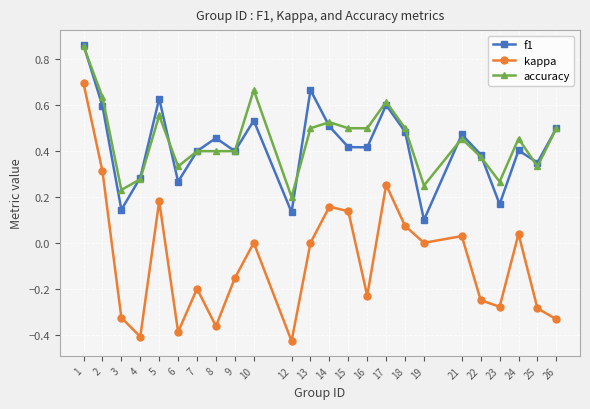

Count the number of data series in this chart.

3